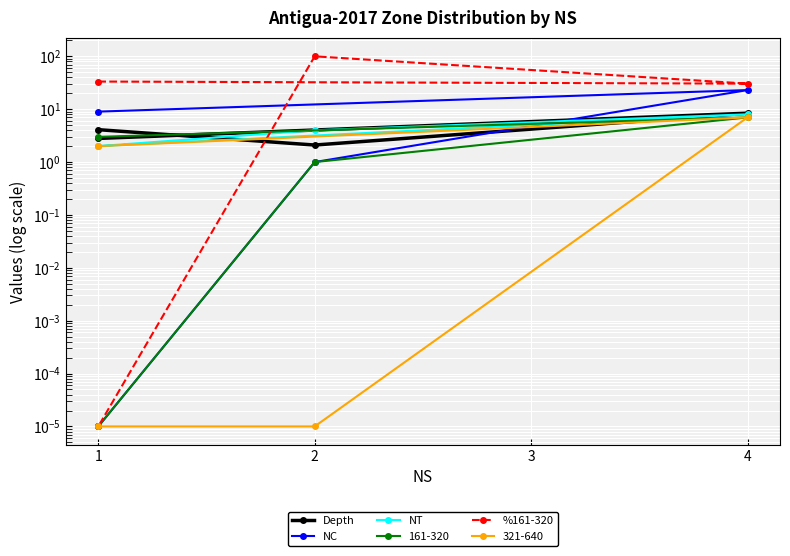

Which series changed the most between 1 and 2?

%161-320